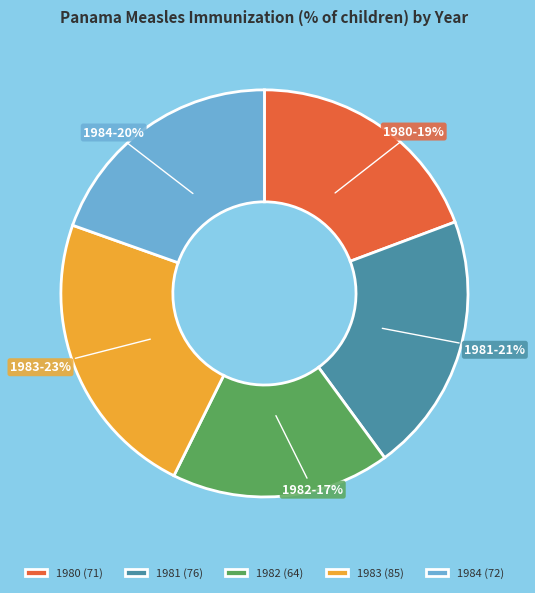

To the nearest percent, what percentage of the pie is 1984?

20%